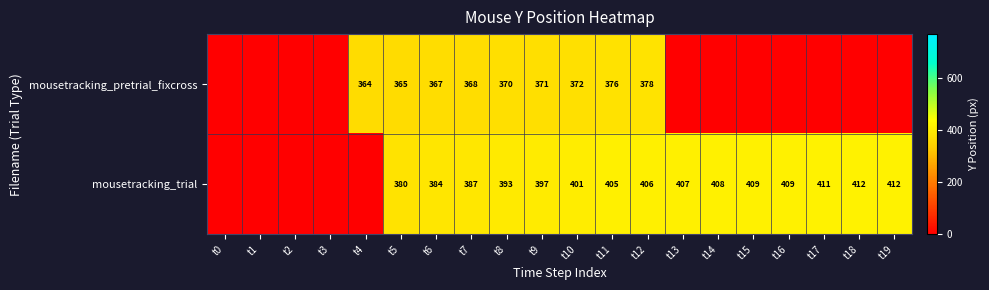

Which category has the lowest value across all series?

t0